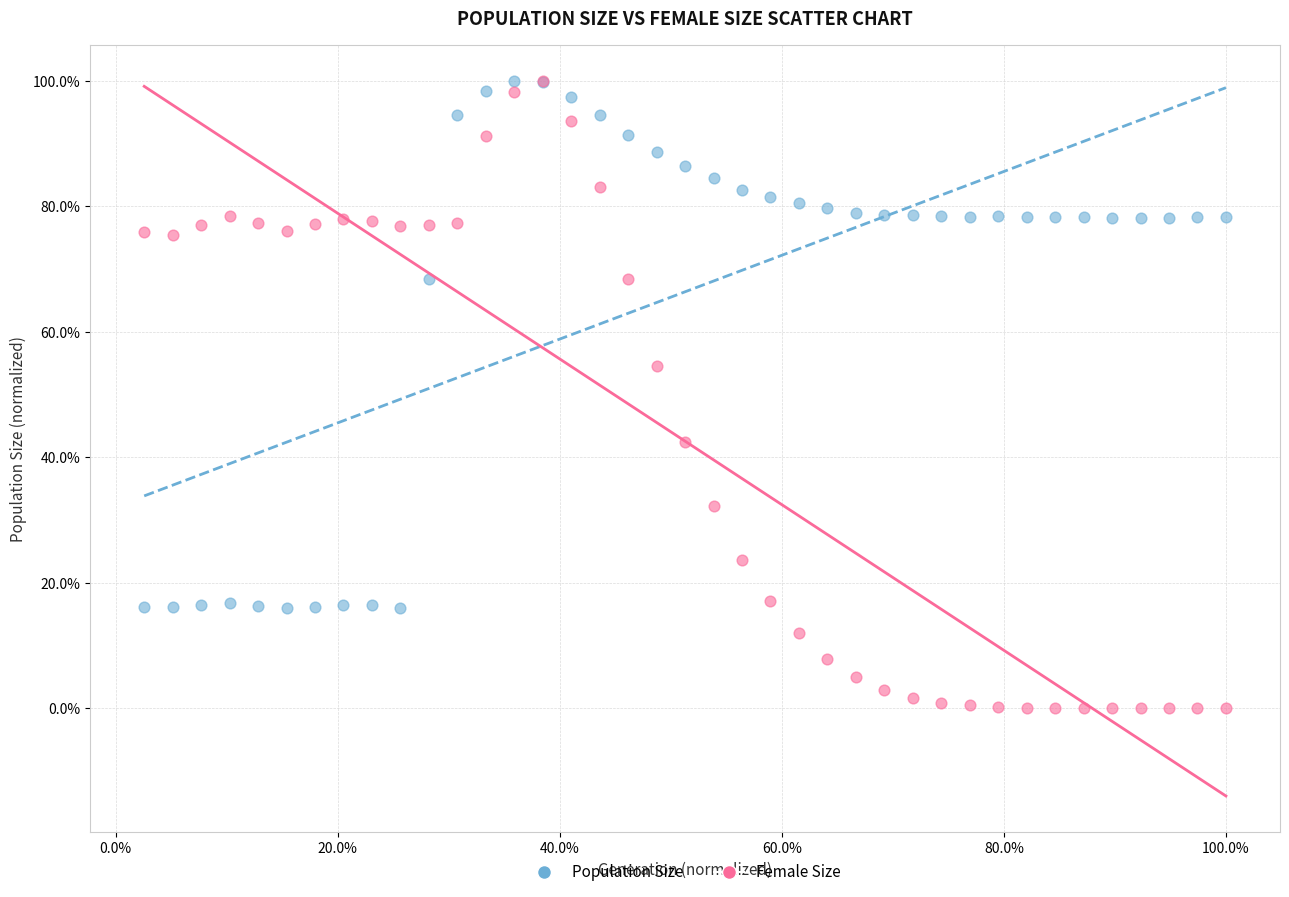

What are all the series names shown in the legend?

Population Size, Female Size